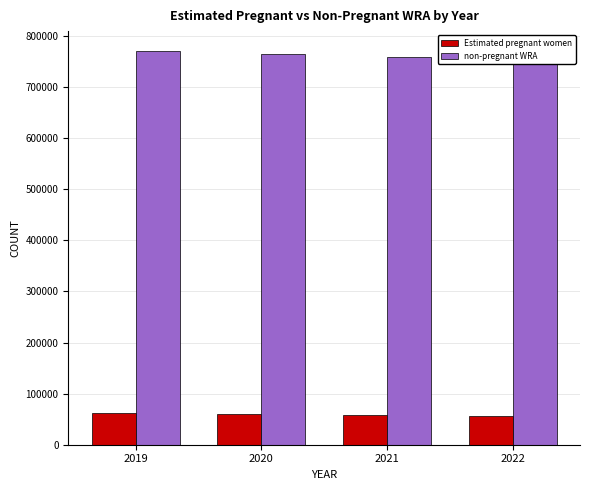

The value of non-pregnant WRA at 2020 is 765162.3. True or false?

True